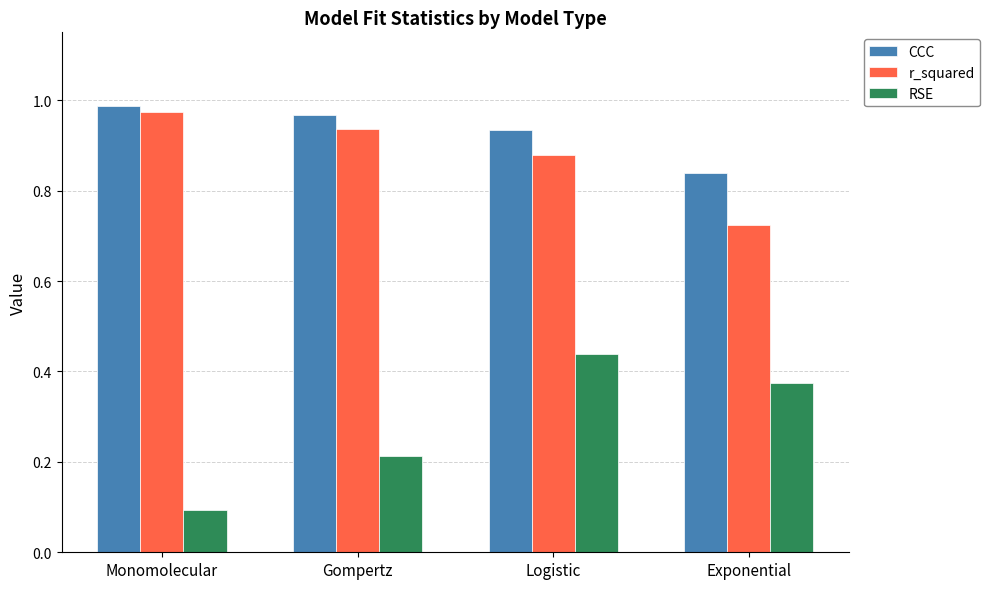

Rank the categories by r_squared value from lowest to highest.

Exponential, Logistic, Gompertz, Monomolecular